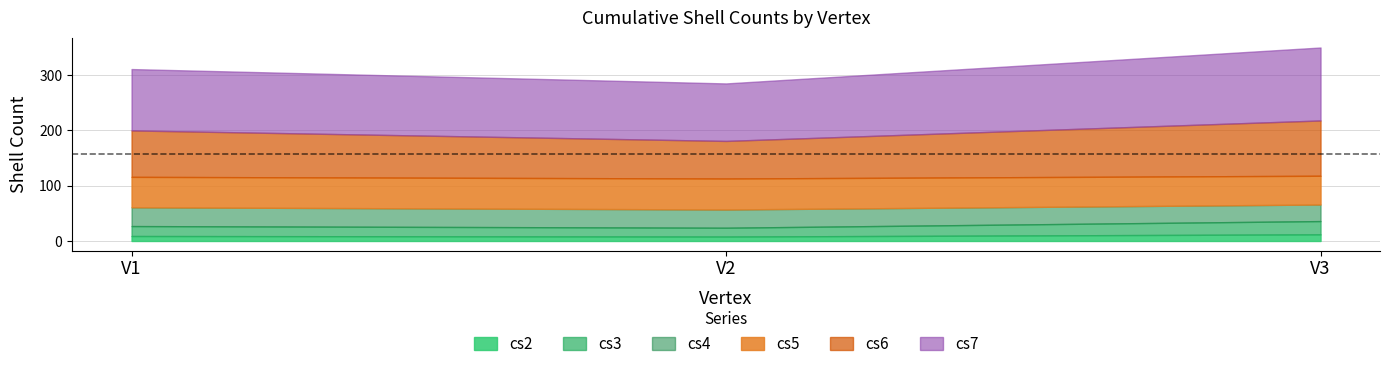

How many values in the cs6 series exceed 84?

1